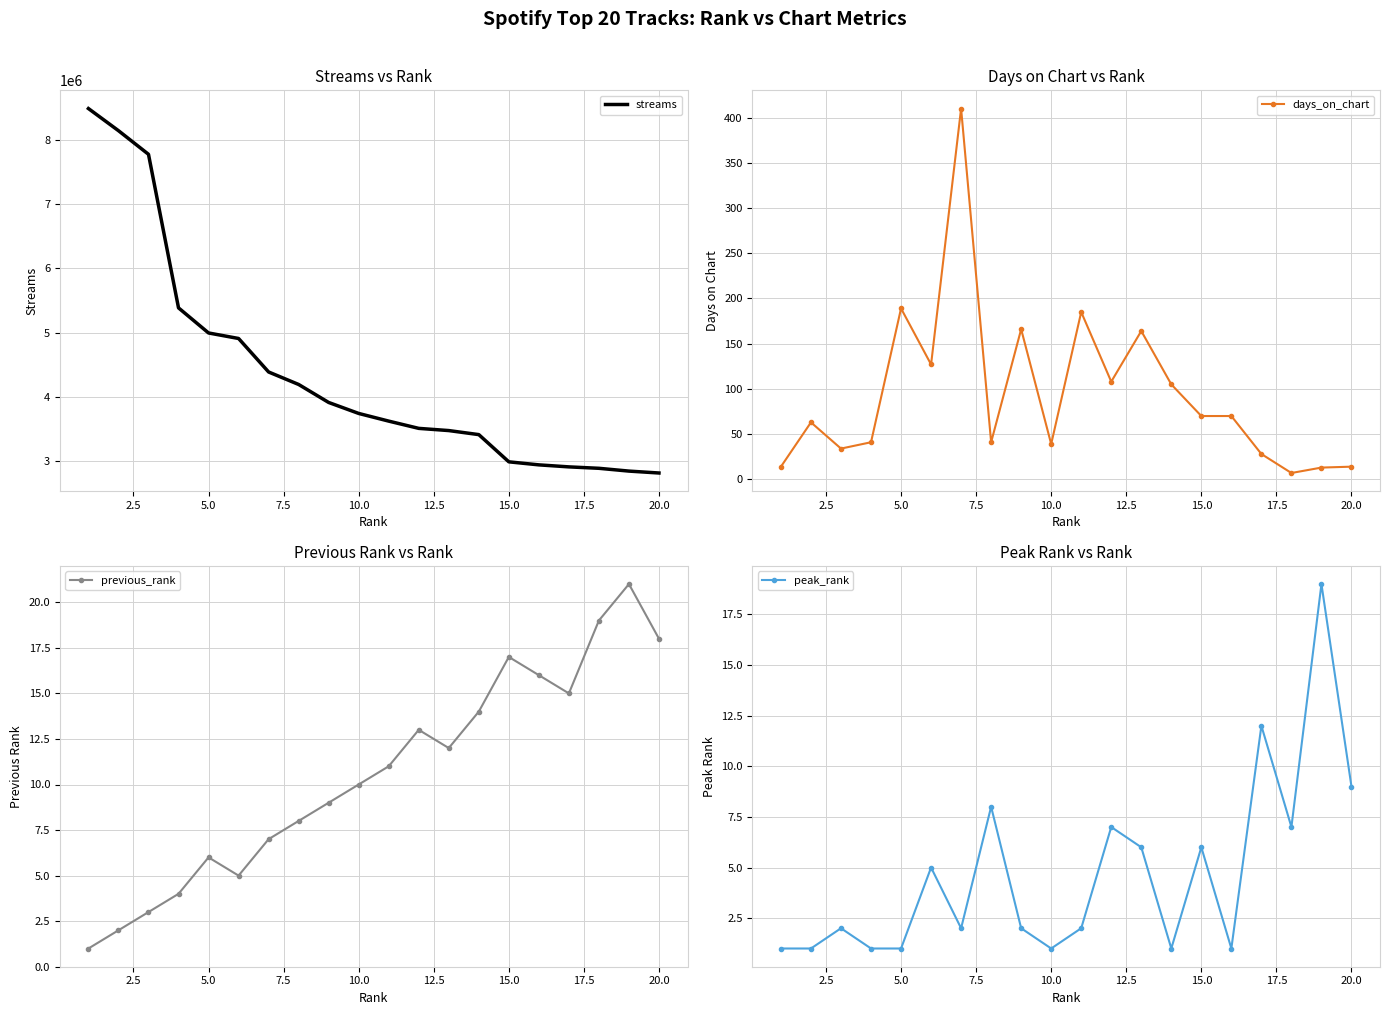

True or false: previous_rank and days_on_chart cross at least once.

True